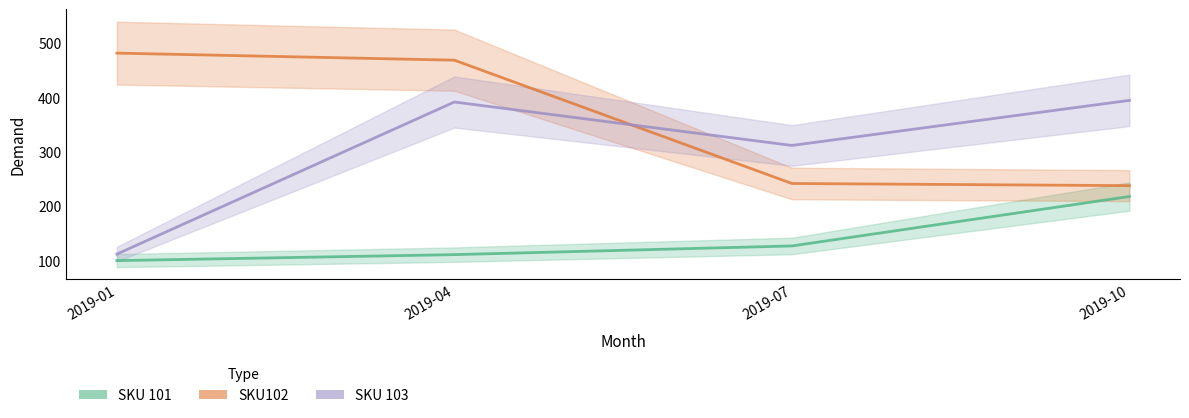

How many lines are shown in the chart?

3